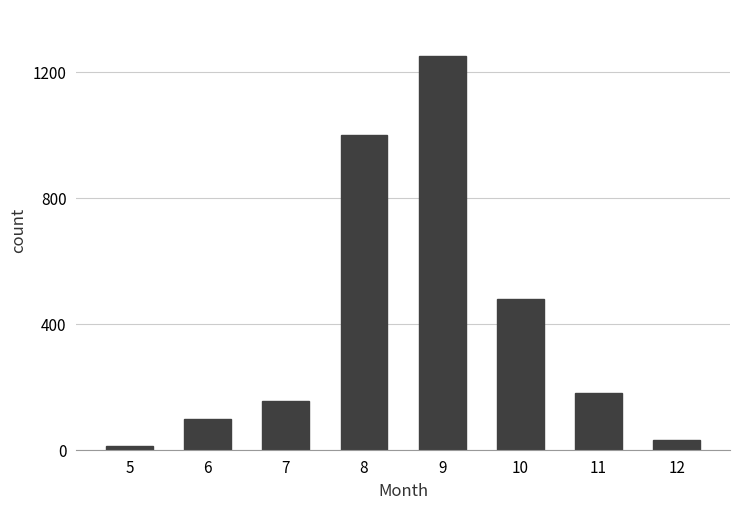

At which label is the value closest to 631?

10